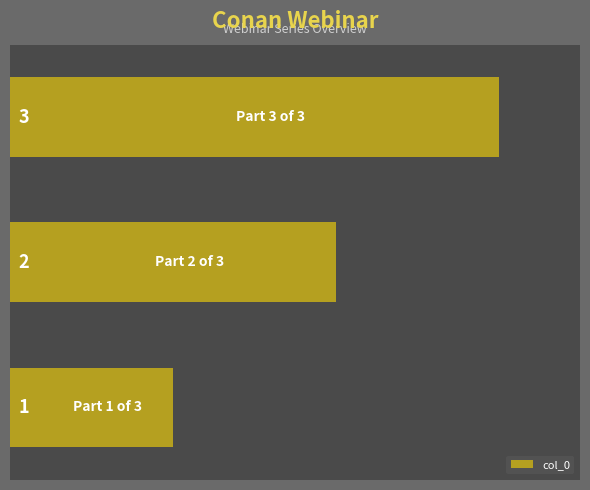

What is the sum of all values?

6